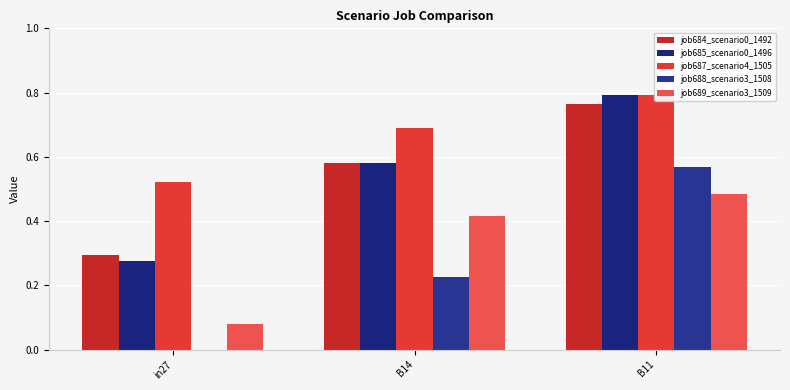

Reading right to left, extract all data points from this chart.

job684_scenario0_1492: B11=0.8	B14=0.6	in27=0.3
job685_scenario0_1496: B11=0.8	B14=0.6	in27=0.3
job687_scenario4_1505: B11=0.8	B14=0.7	in27=0.5
job688_scenario3_1508: B11=0.6	B14=0.2	in27=0.0
job689_scenario3_1509: B11=0.5	B14=0.4	in27=0.1